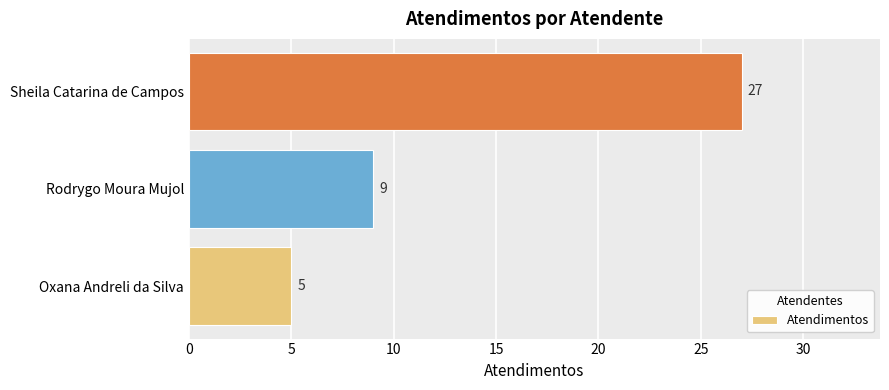

Which has a higher value, Rodrygo Moura Mujol or Oxana Andreli da Silva?

Rodrygo Moura Mujol